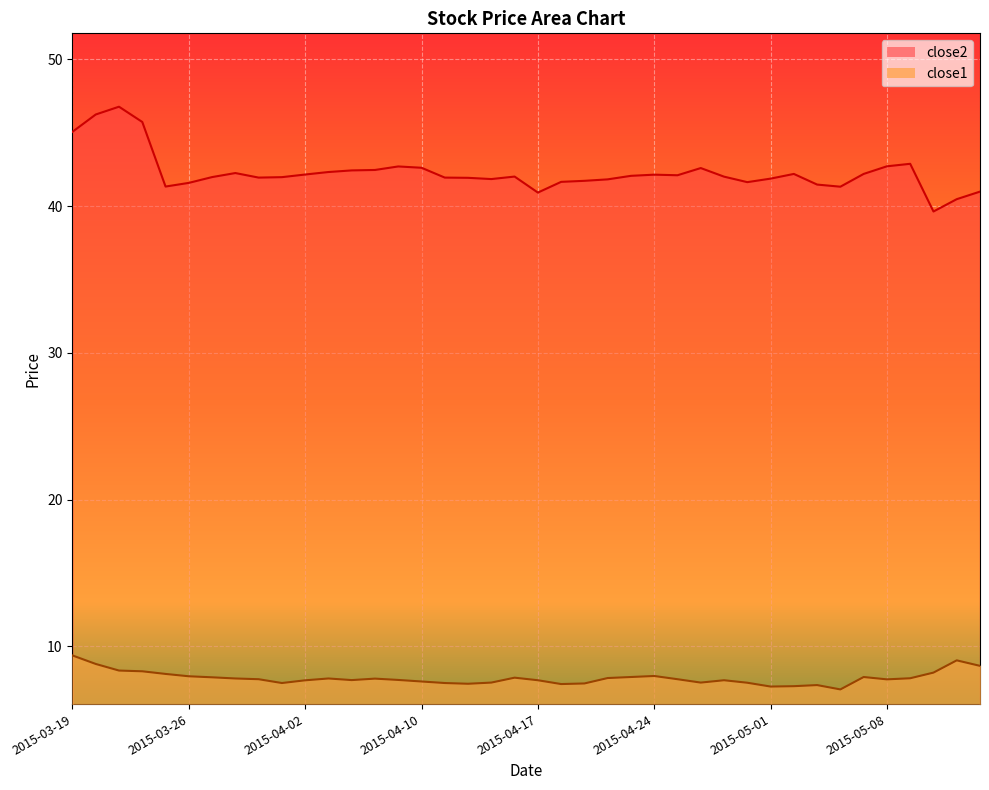

At which category does the chart reach its peak across all series?

2015-03-23